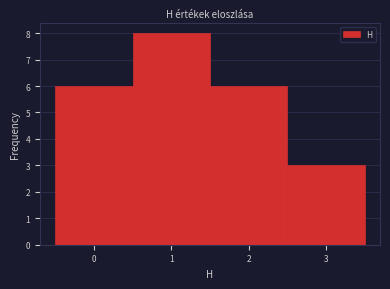

What is the height of the bar covering 1.5 to 2.5 on the x-axis? The values are not printed on the chart, so give them approximately, as read against the axis.

6